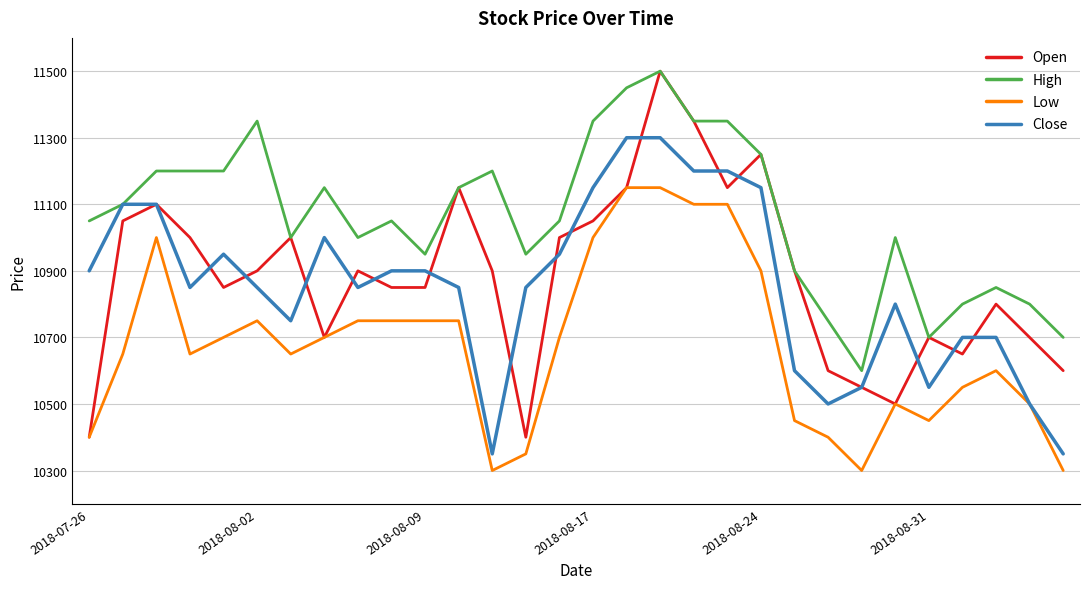

Which series has the largest total across all categories?

High